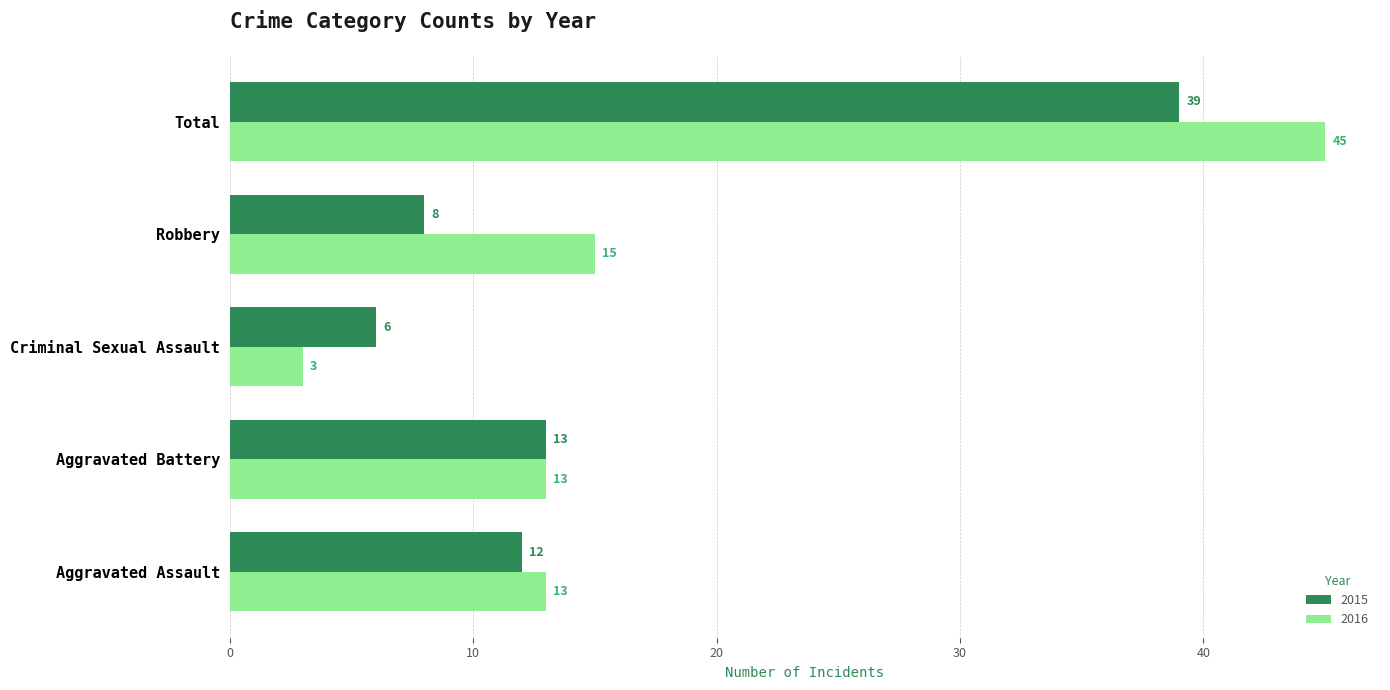

Which series has the largest range (max minus min)?

2016